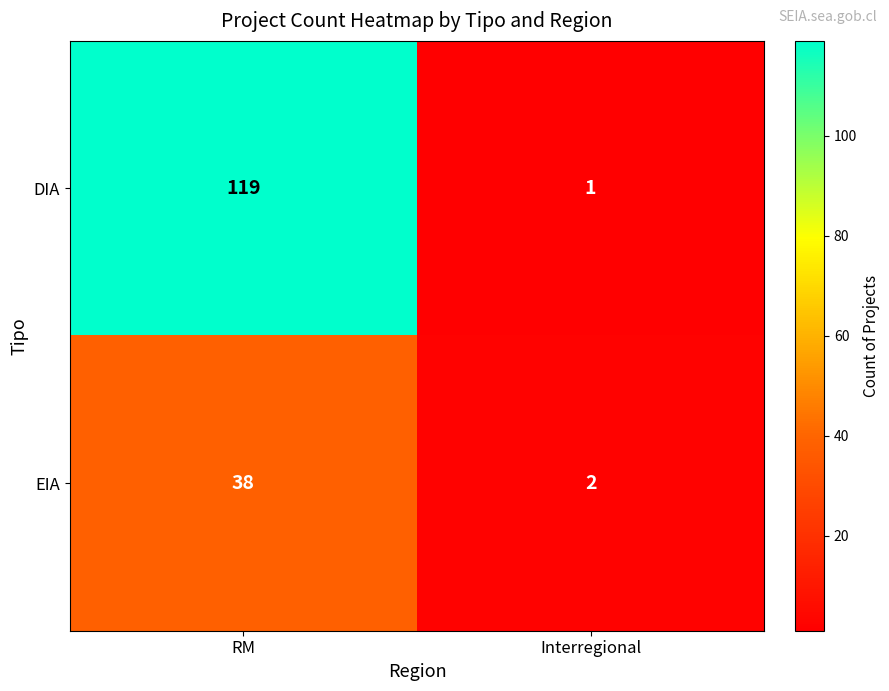

How many series are shown in this chart?

2